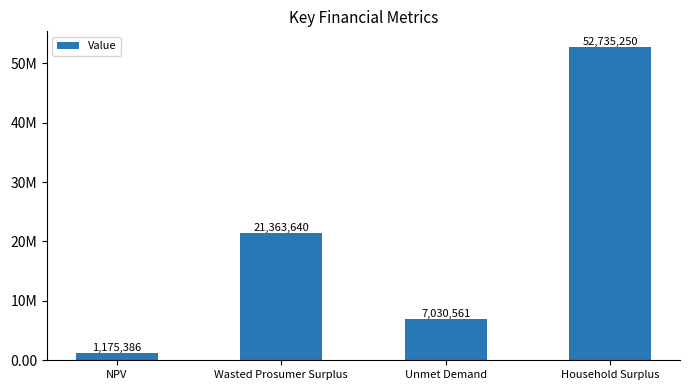

At which category does the chart reach its minimum across all series?

NPV